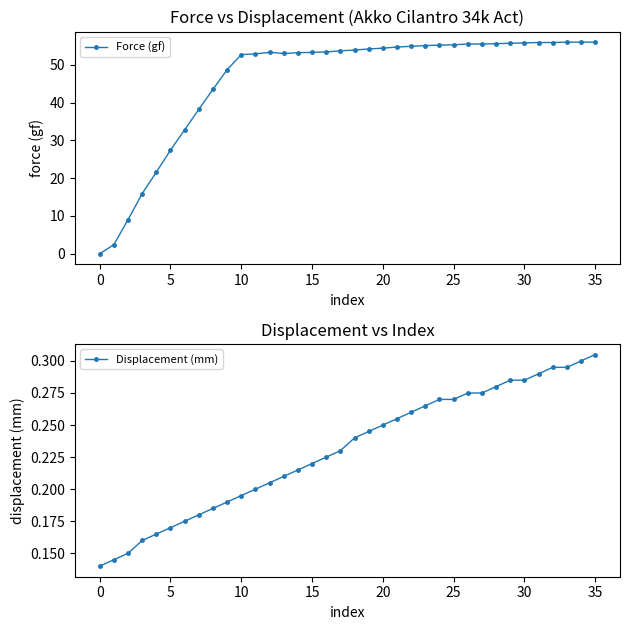

What is the maximum value for Force (gf)?

56.0